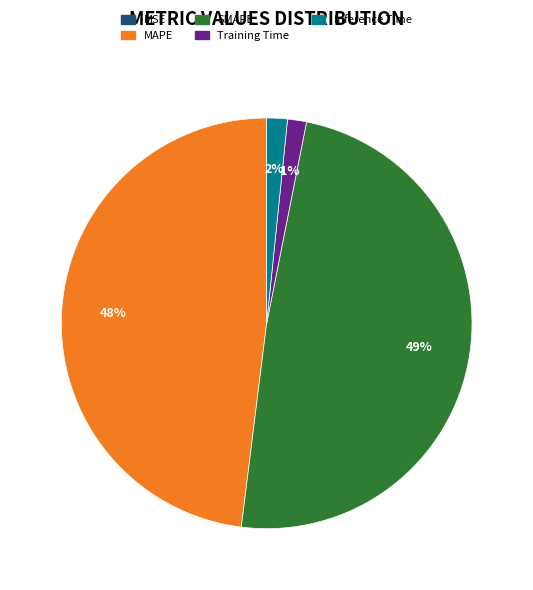

The SMAPE slice represents 55% of the pie. True or false?

False